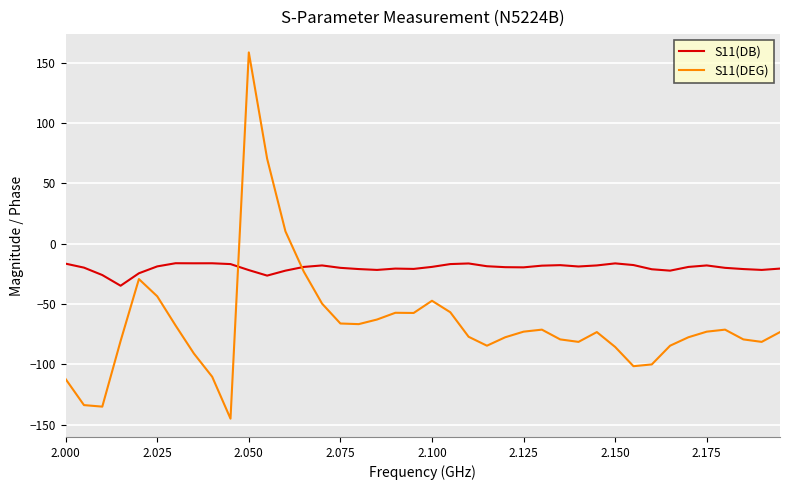

Which series has the largest range (max minus min)?

S11(DEG)